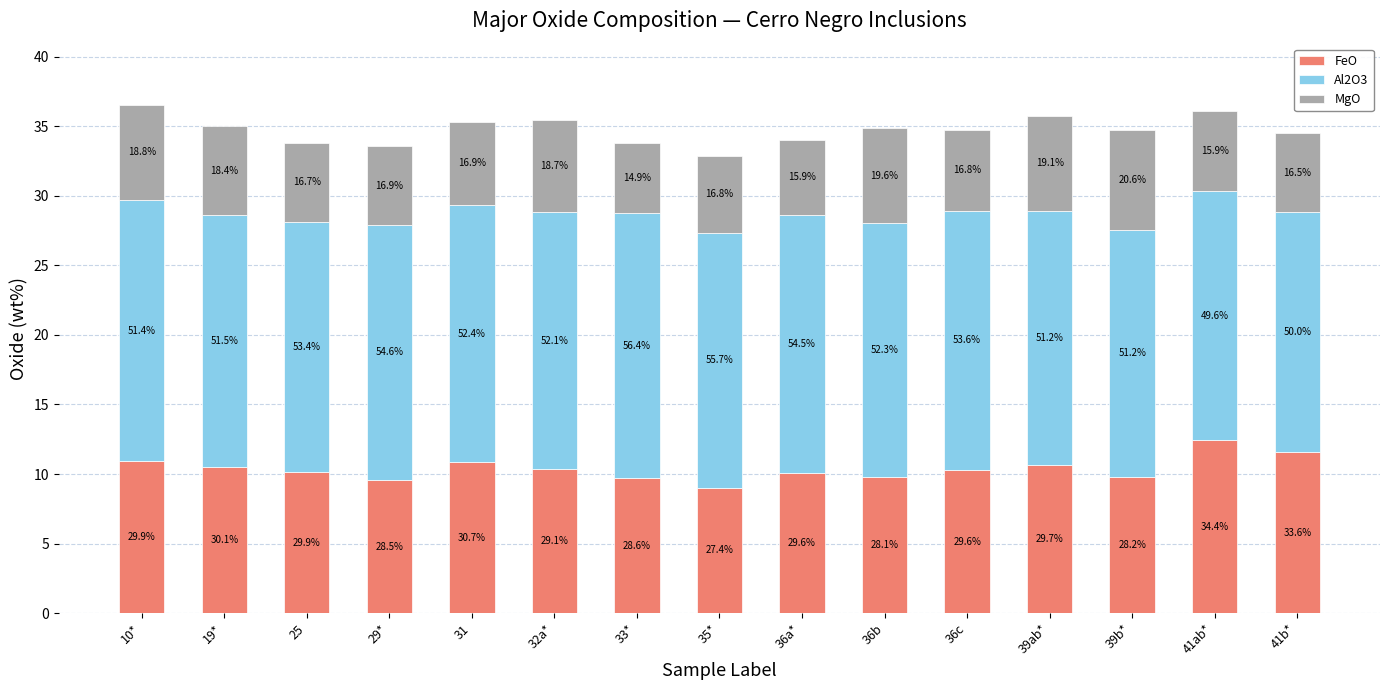

What are all the series names shown in the legend?

FeO, Al2O3, MgO